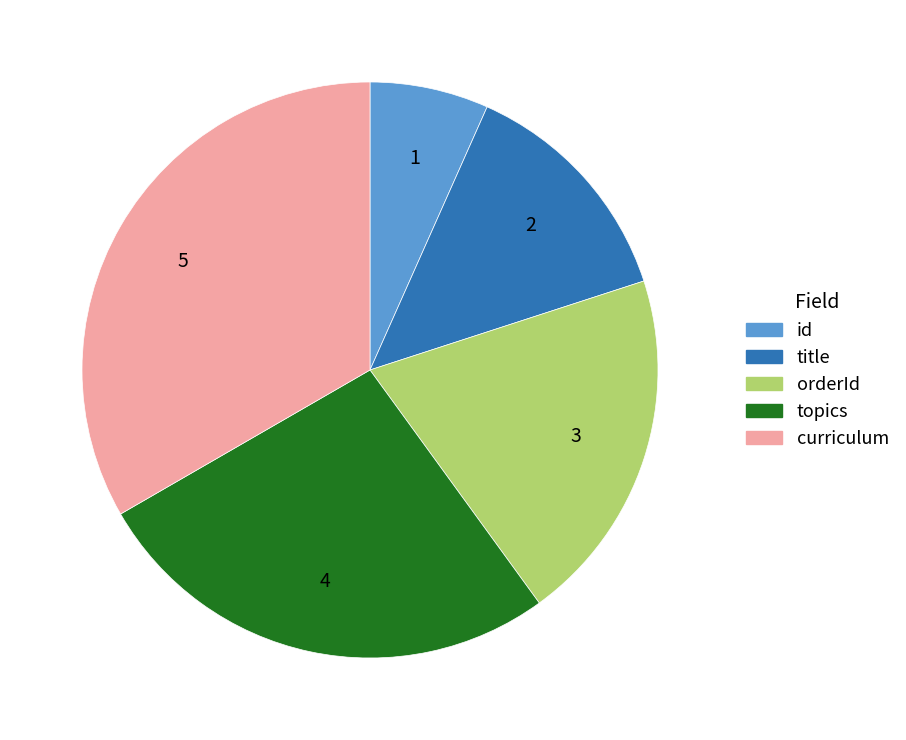

How many slices are in this pie chart?

5